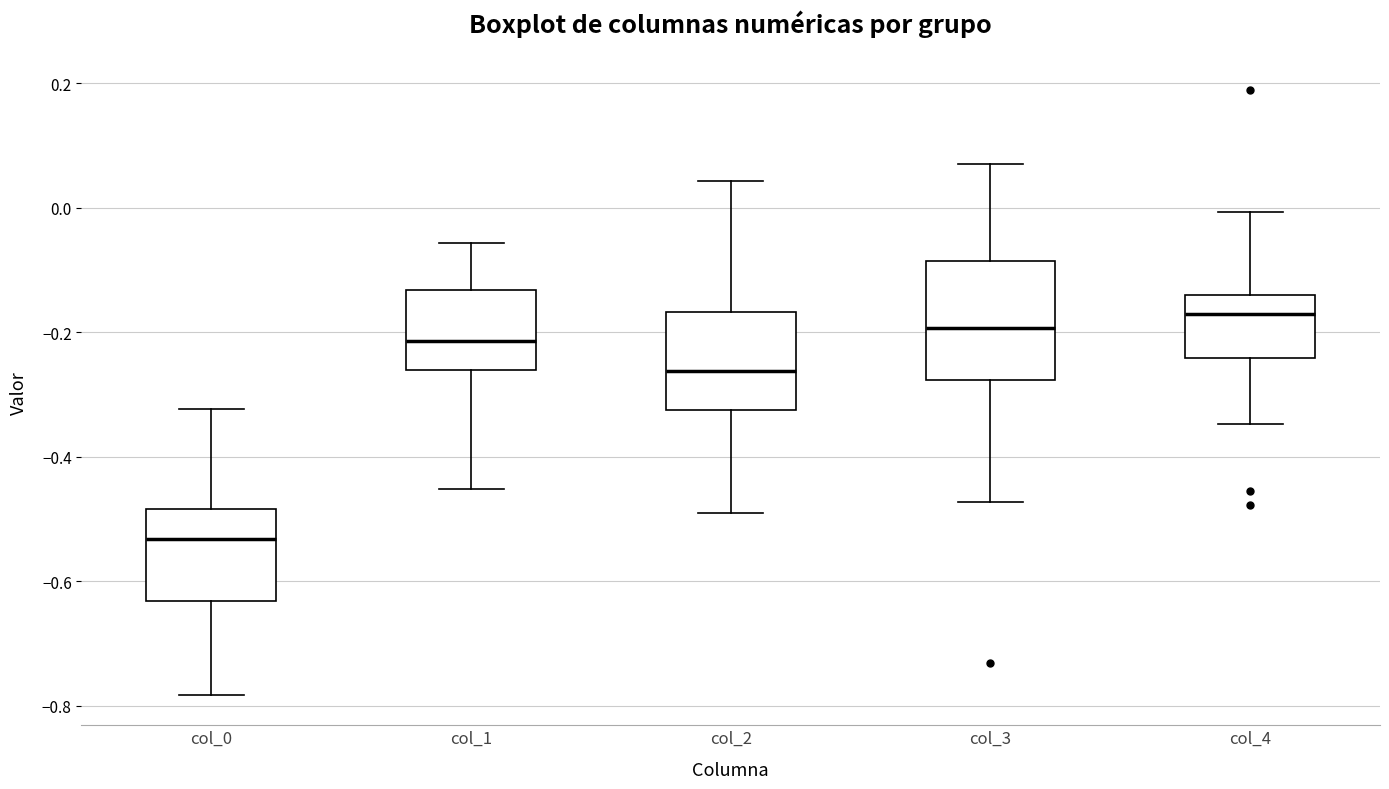

Reading left to right, read every box against the y-axis: the position of its median line, the range the box covers, and the ends of its whiskers. The values are not printed on the chart, so give them approximately, as read against the axis.

col_0: median -0.54, box -0.64 to -0.48, whiskers -0.78 to -0.32
col_1: median -0.22, box -0.26 to -0.14, whiskers -0.46 to -0.06
col_2: median -0.26, box -0.32 to -0.16, whiskers -0.48 to 0.04
col_3: median -0.20, box -0.28 to -0.08, whiskers -0.48 to 0.08
col_4: median -0.18, box -0.24 to -0.14, whiskers -0.34 to 0.00